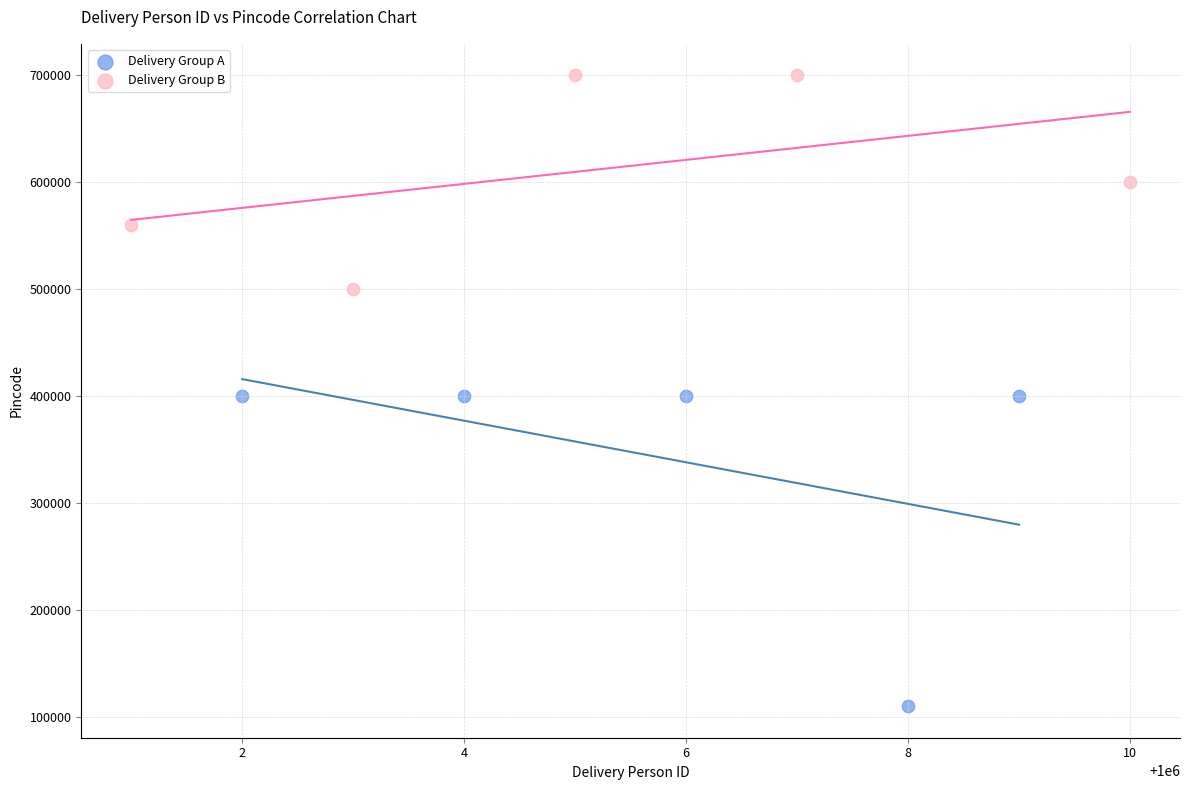

What are all the series names shown in the legend?

Delivery Group A, Delivery Group B